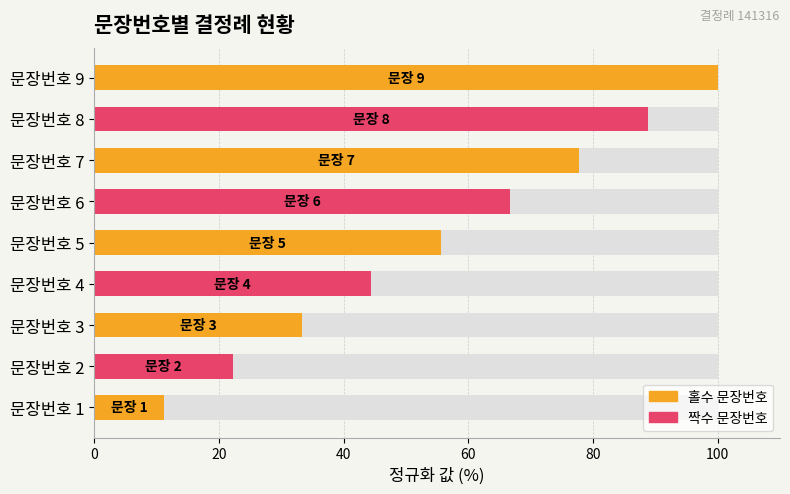

What is the ratio of the value at 문장번호 1 to the value at 문장번호 3?

0.3